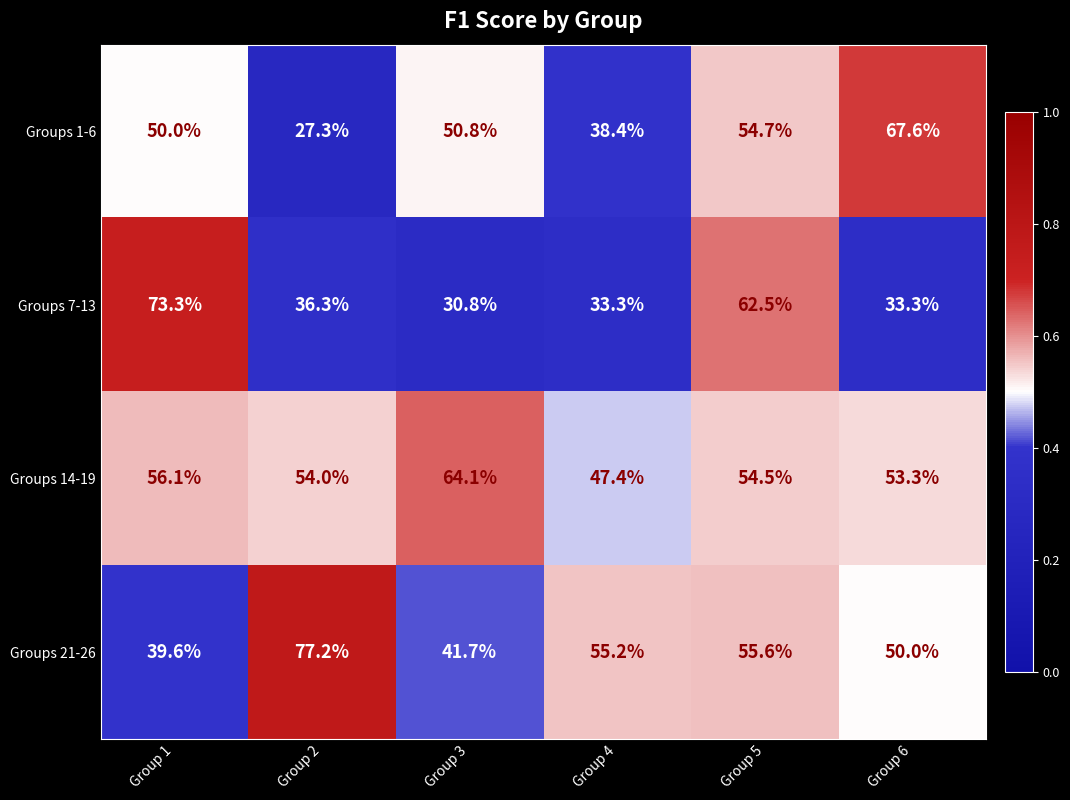

At which category does the chart reach its minimum across all series?

Group 2